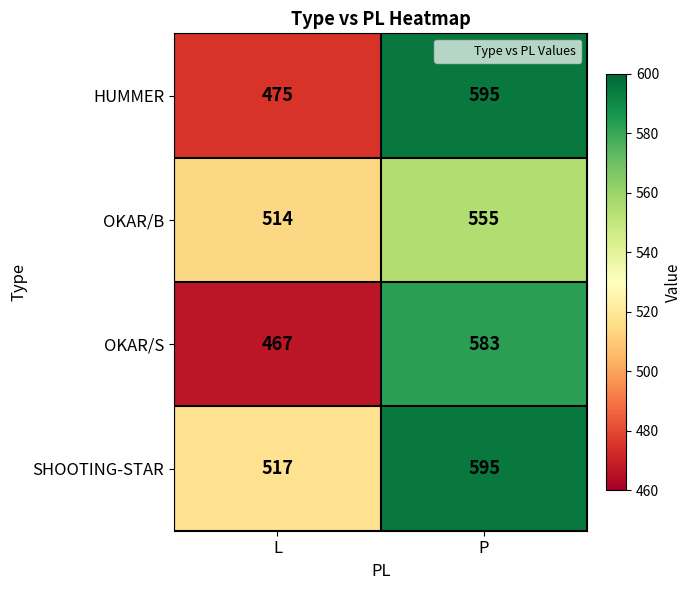

What is the difference between the maximum and minimum values in the HUMMER series?

120